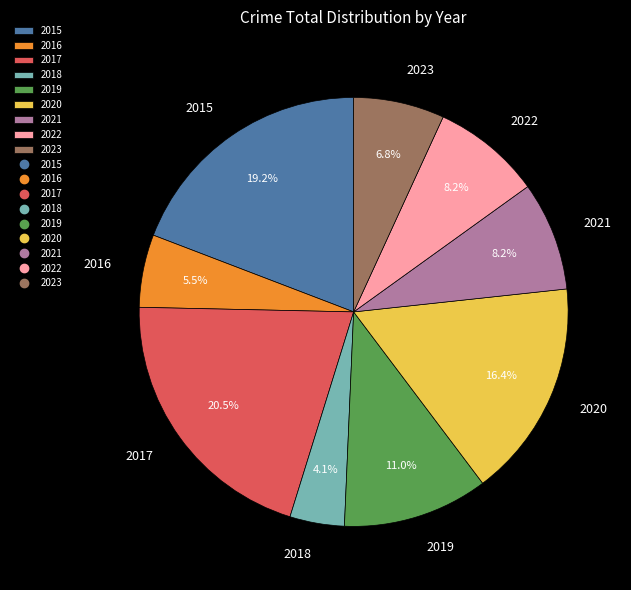

To the nearest percent, what percentage of the pie is 2022?

8%